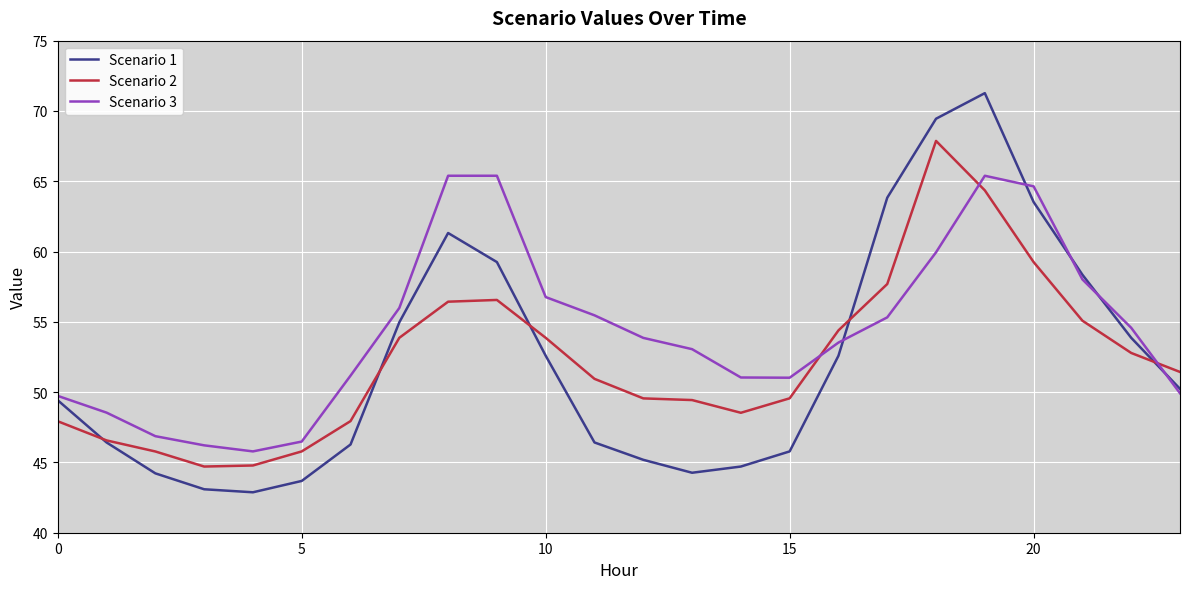

Which series has the widest spread of values?

Scenario 1